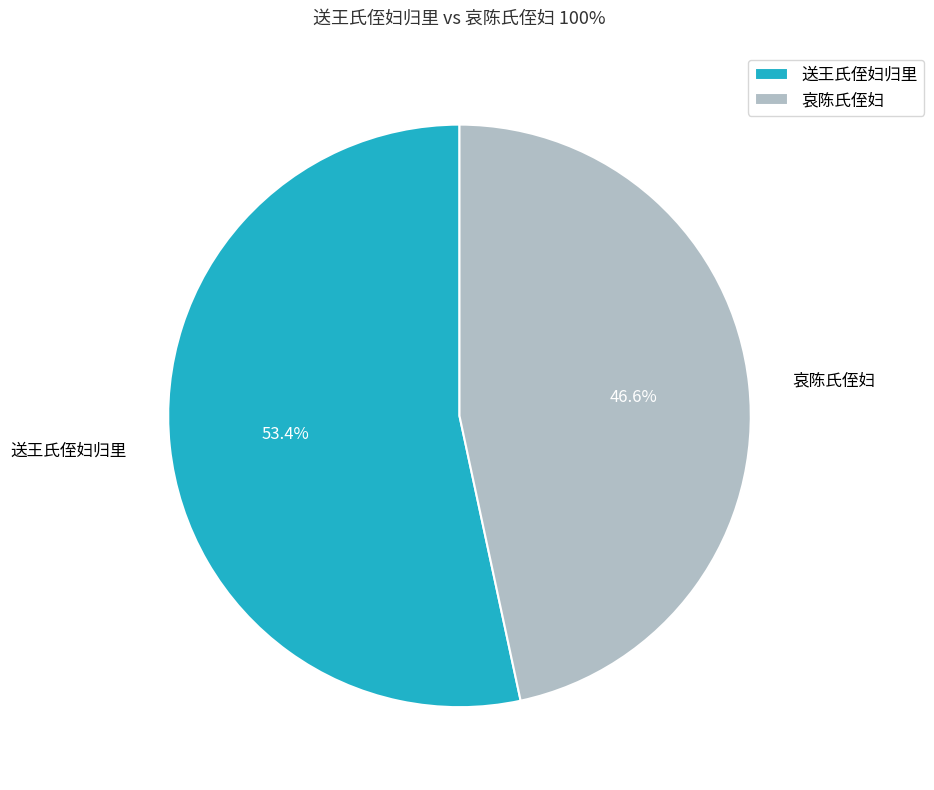

Count the number of slices in the pie.

2